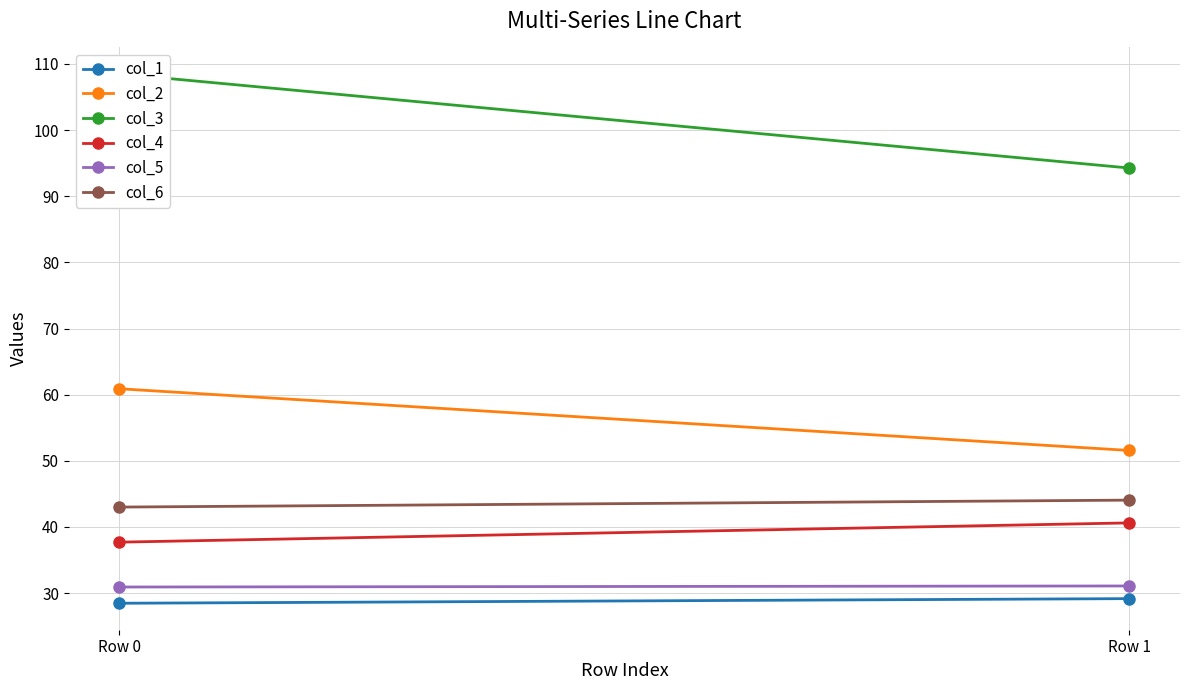

Which series has the widest spread of values?

col_3